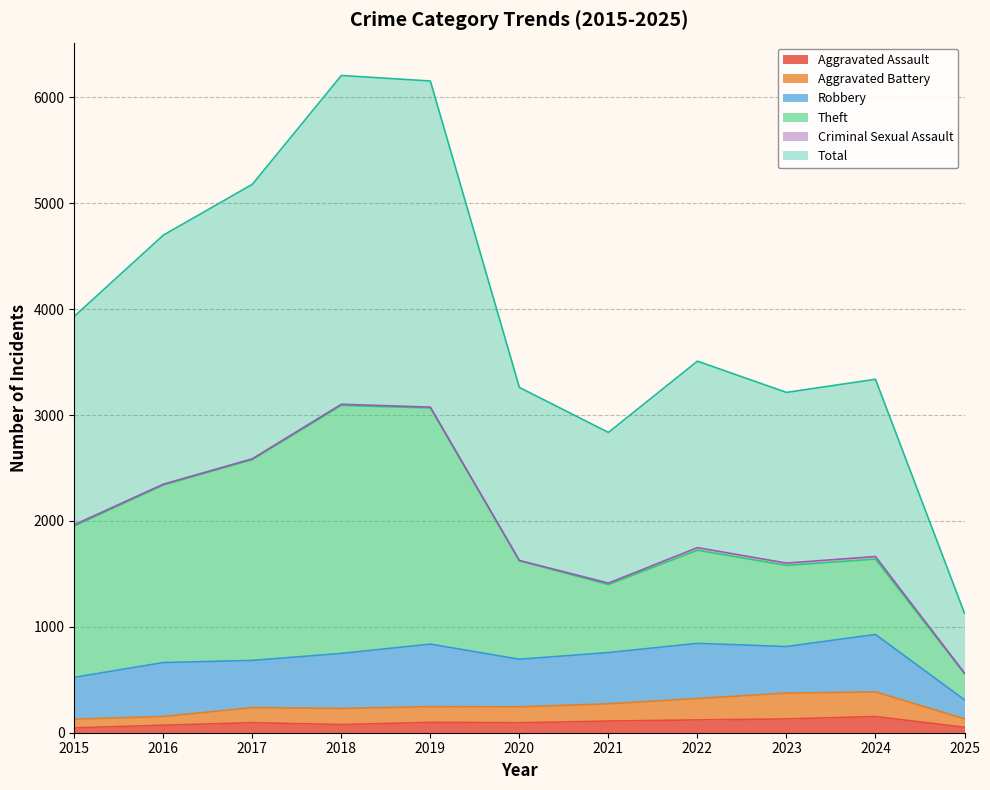

How many data points in Aggravated Assault are above 95?

5